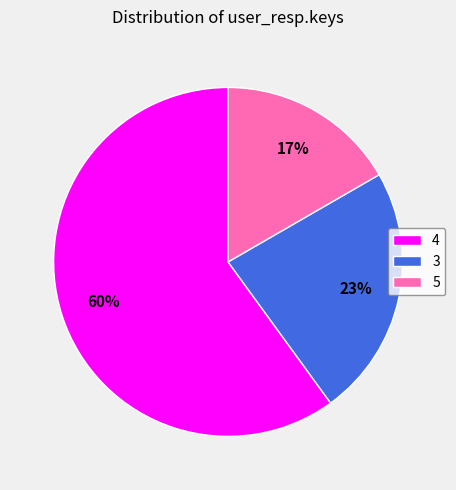

To the nearest percent, what portion does 5 represent?

17%